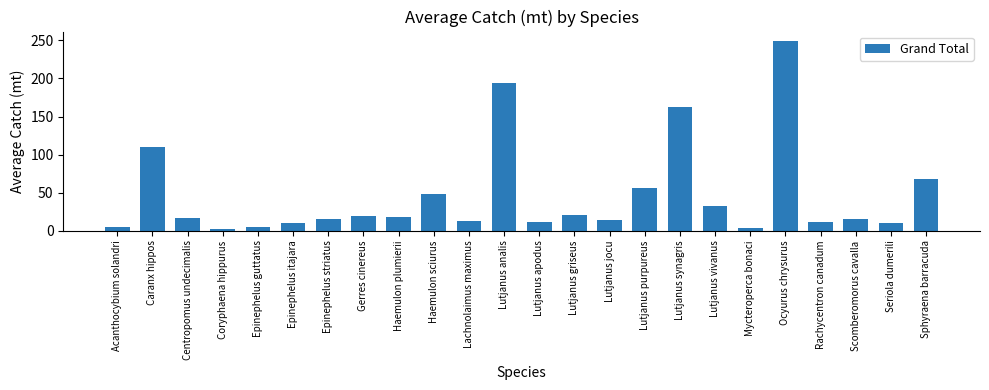

What is the approximate value at Acanthocybium solandri?

4.6